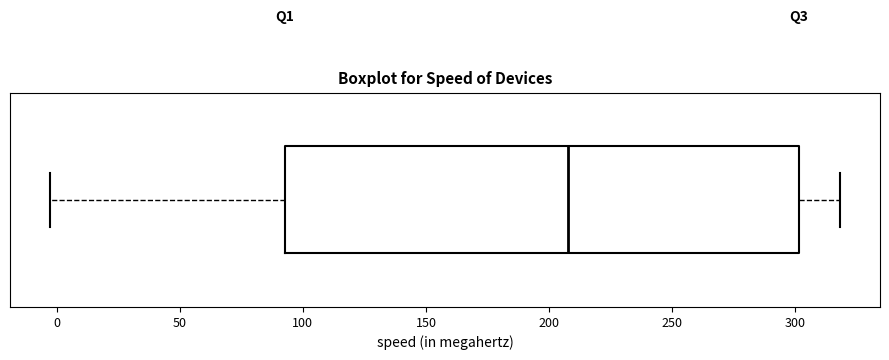

Where is the left edge of the box on the x-axis? The values are not printed on the chart, so give them approximately, as read against the axis.

95